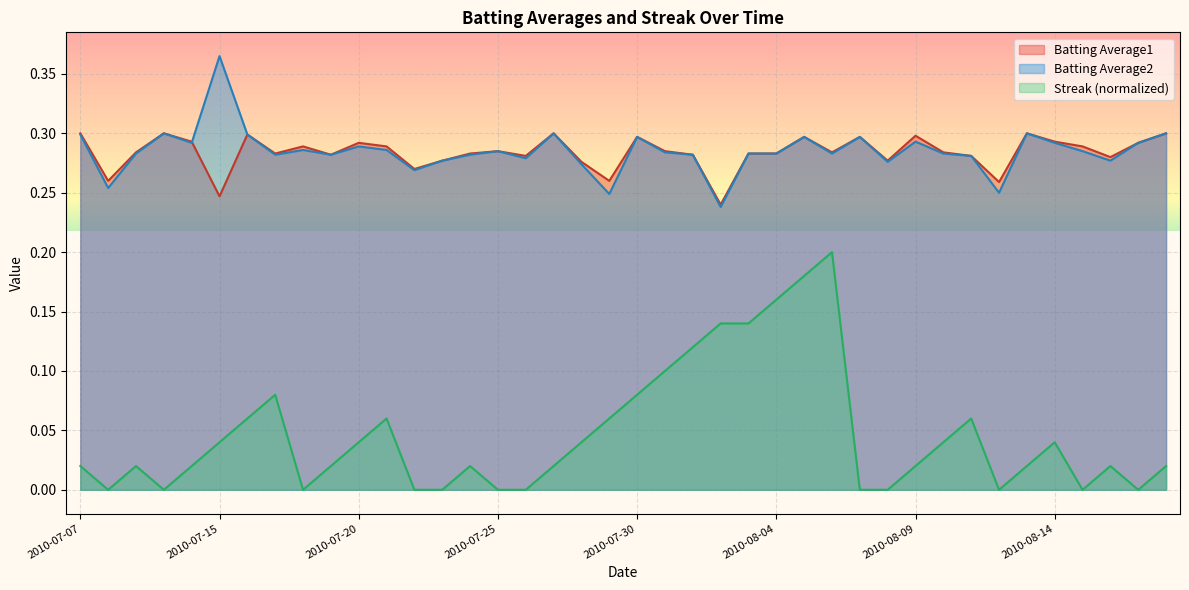

True or false: Streak (normalized) and Batting Average2 intersect in this chart.

False